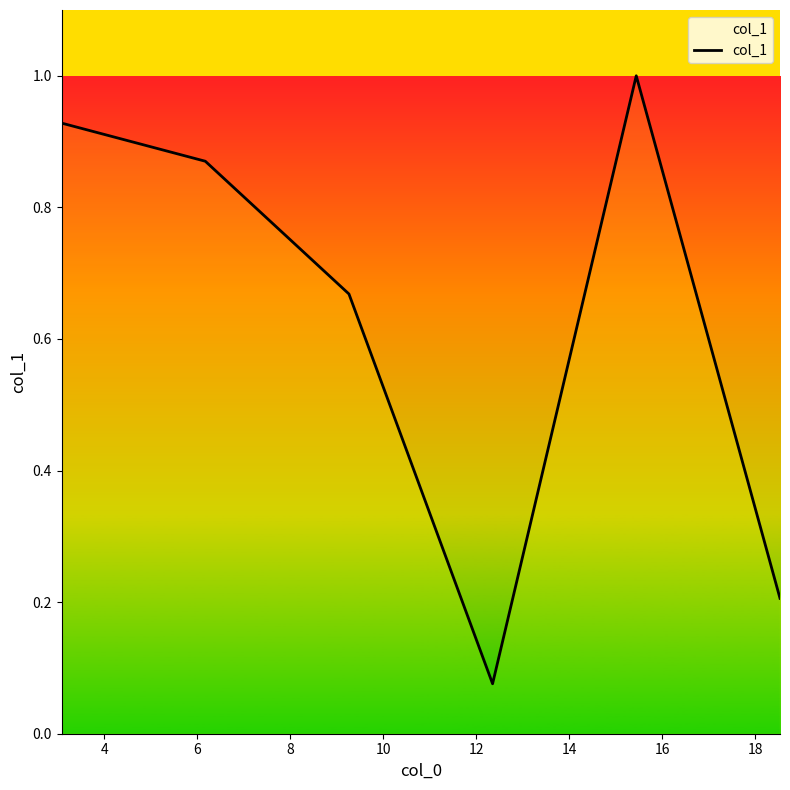

Between 4 and 8, which is larger?

4